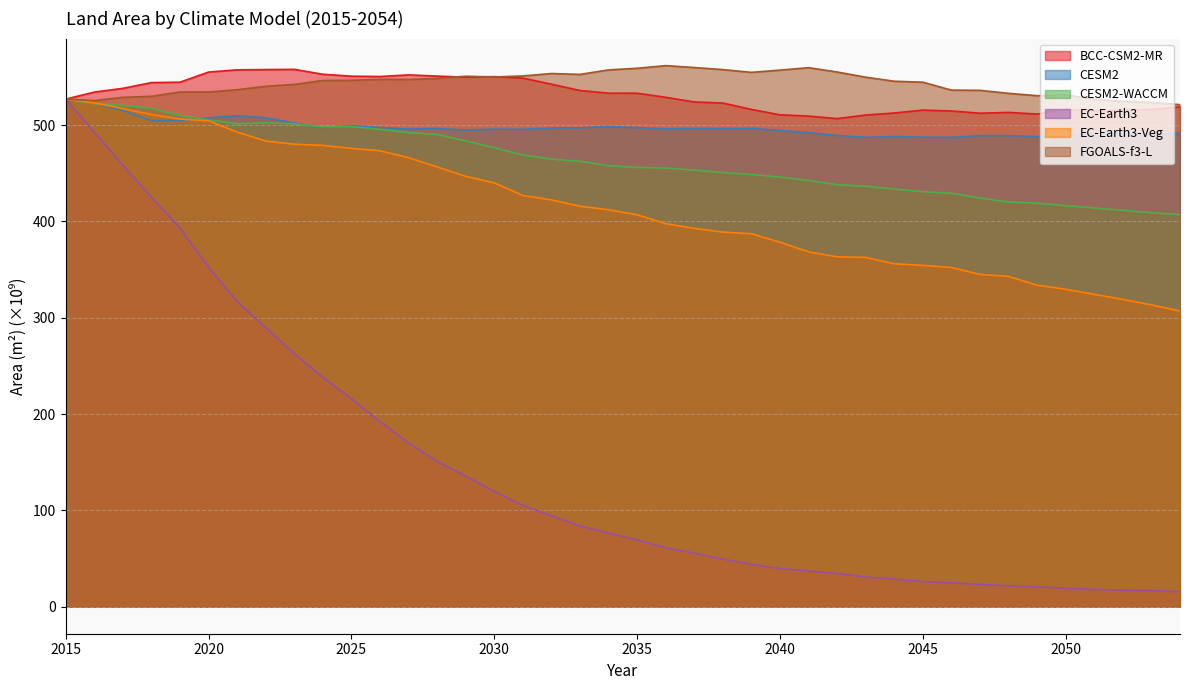

True or false: BCC-CSM2-MR and EC-Earth3 intersect in this chart.

False